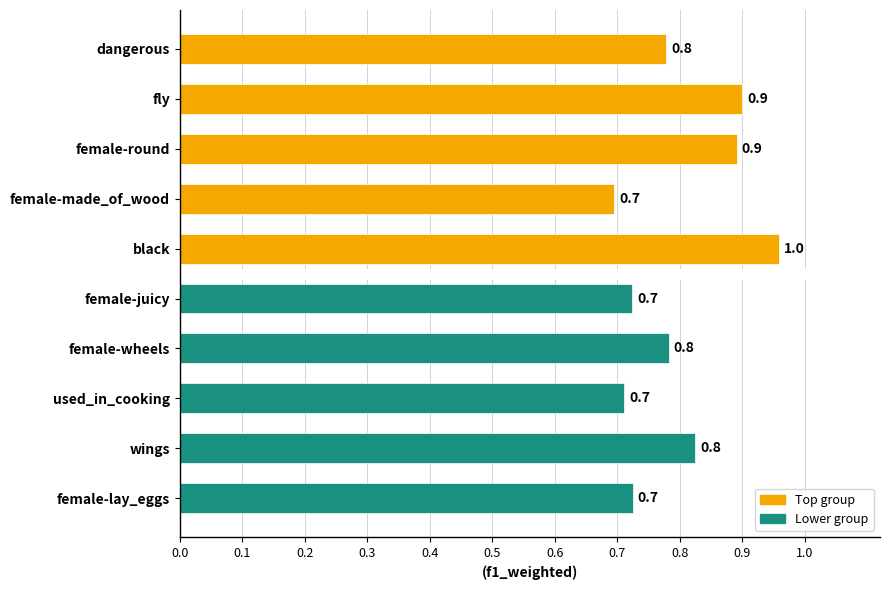

Are the bars grouped side by side (vs. stacked)?

No